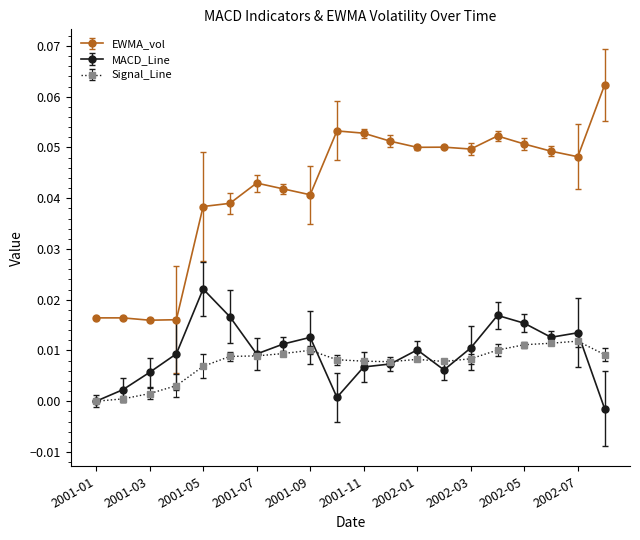

True or false: MACD_Line and EWMA_vol intersect in this chart.

False